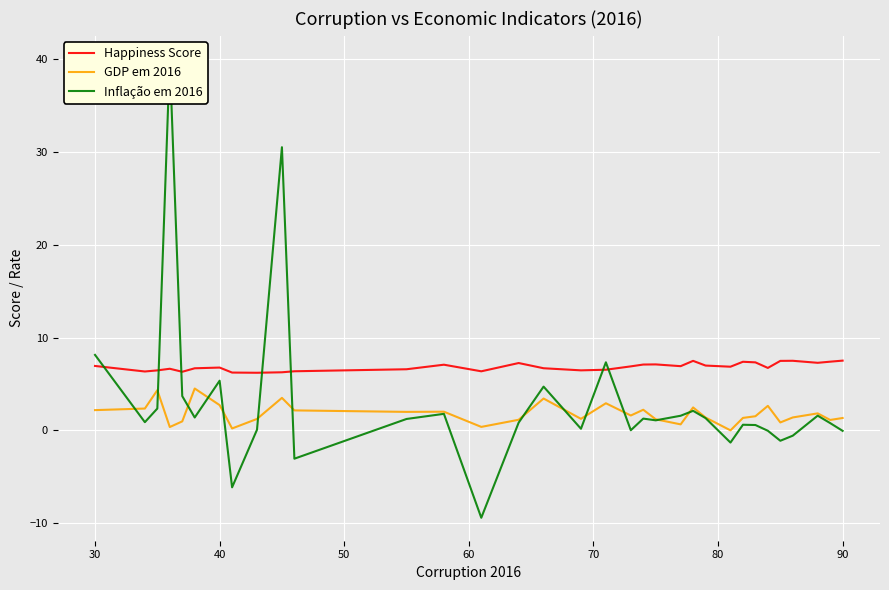

At how many categories does at least one series exceed 13?

2